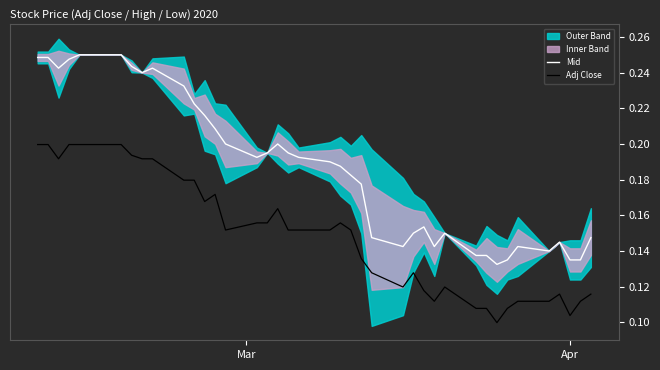

In Adj Close, how many points are higher than both neighbors (excluding endpoints)?

6